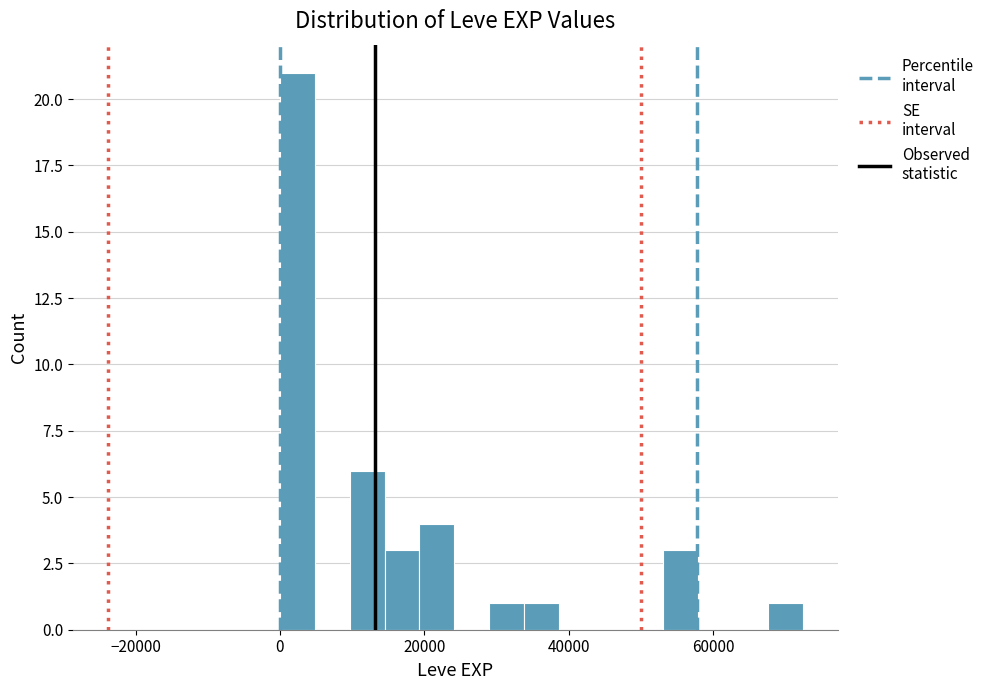

Read against the x-axis, roughly where is the centre of the tallest bar?

2000